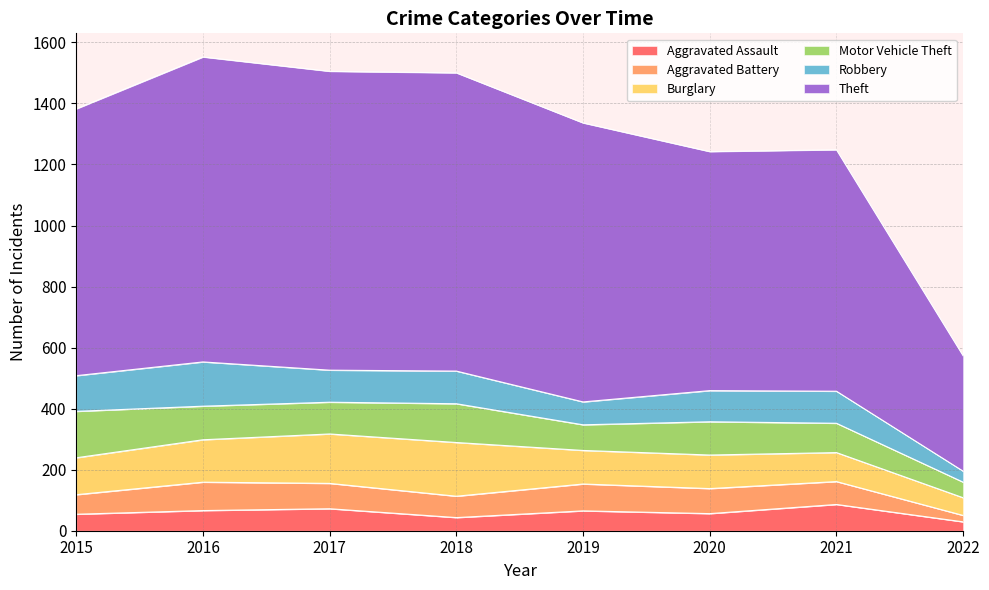

Is it true that Motor Vehicle Theft equals 22 at 2022?

False